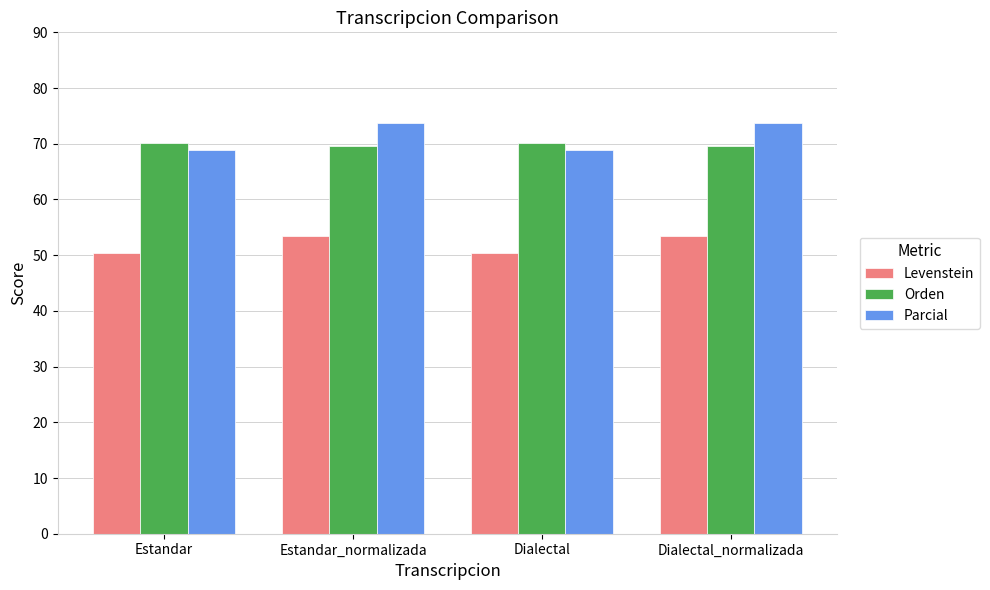

Is the value of Levenstein at Dialectal greater than the value of Orden at Estandar_normalizada?

No